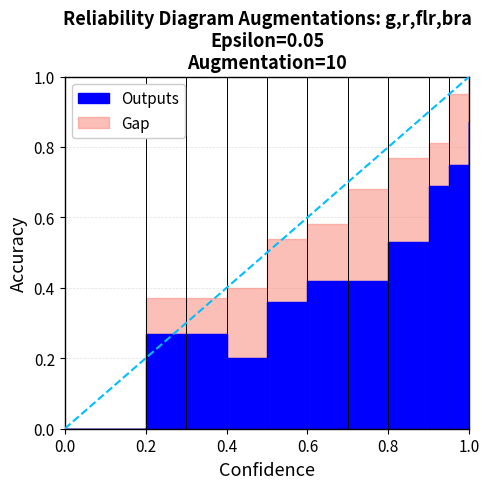

What is the sum of all Outputs values?

4.8